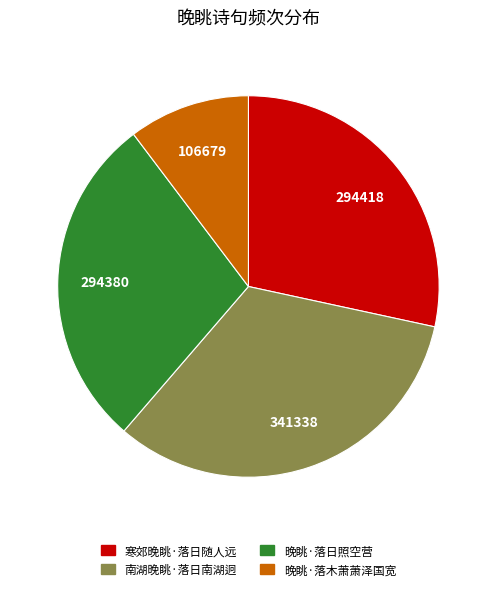

How many segments does this pie chart have?

4